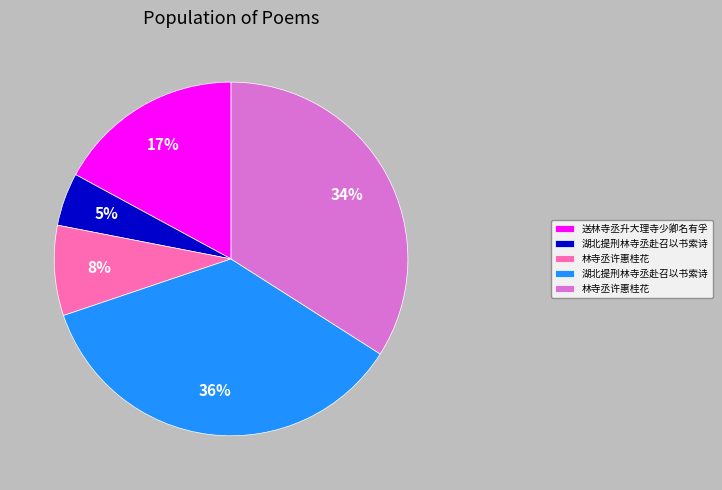

Is there a majority slice in this chart?

No